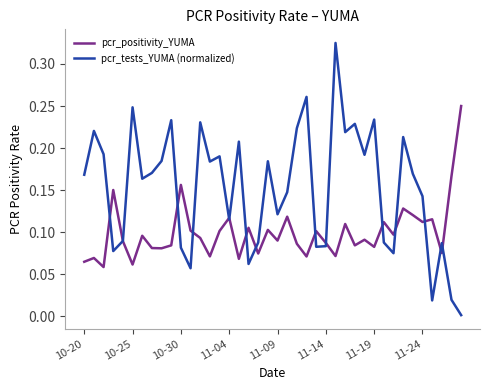

Rank the series by their average value, from lowest to highest.

pcr_positivity_YUMA, pcr_tests_YUMA (normalized)